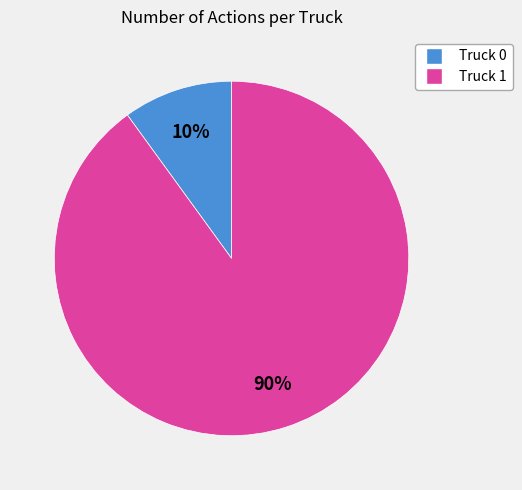

Count the number of slices in the pie.

2